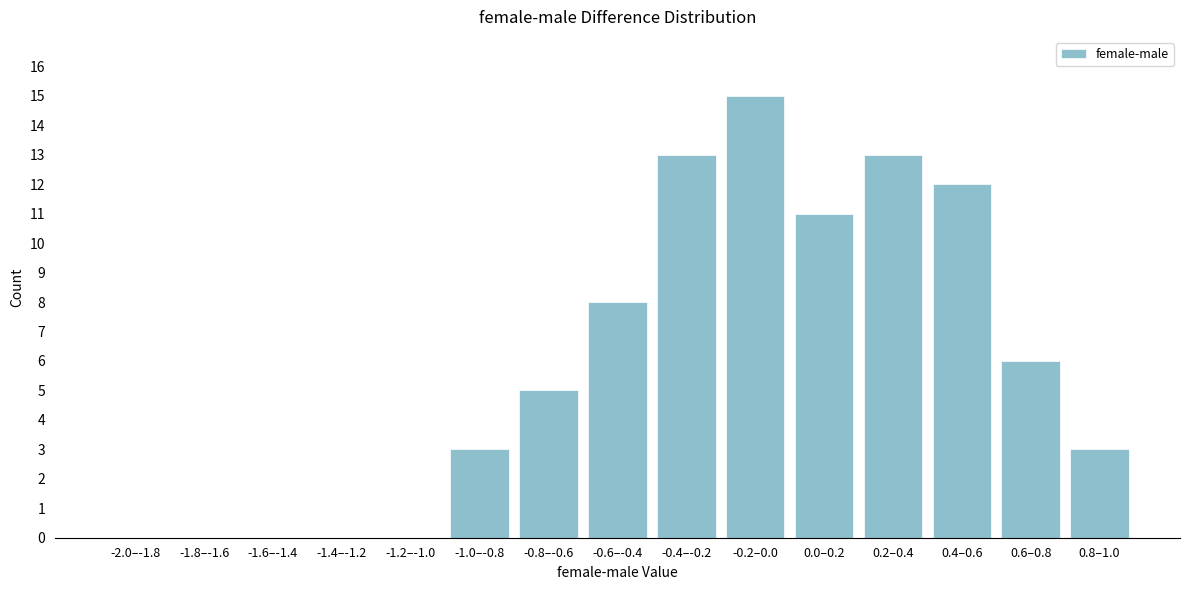

Reading left to right, what are all the values shown in this chart?

-2.0–-1.8=0	-1.8–-1.6=0	-1.6–-1.4=0	-1.4–-1.2=0	-1.2–-1.0=0	-1.0–-0.8=3	-0.8–-0.6=5	-0.6–-0.4=8	-0.4–-0.2=13	-0.2–0.0=15	0.0–0.2=11	0.2–0.4=13	0.4–0.6=12	0.6–0.8=6	0.8–1.0=3